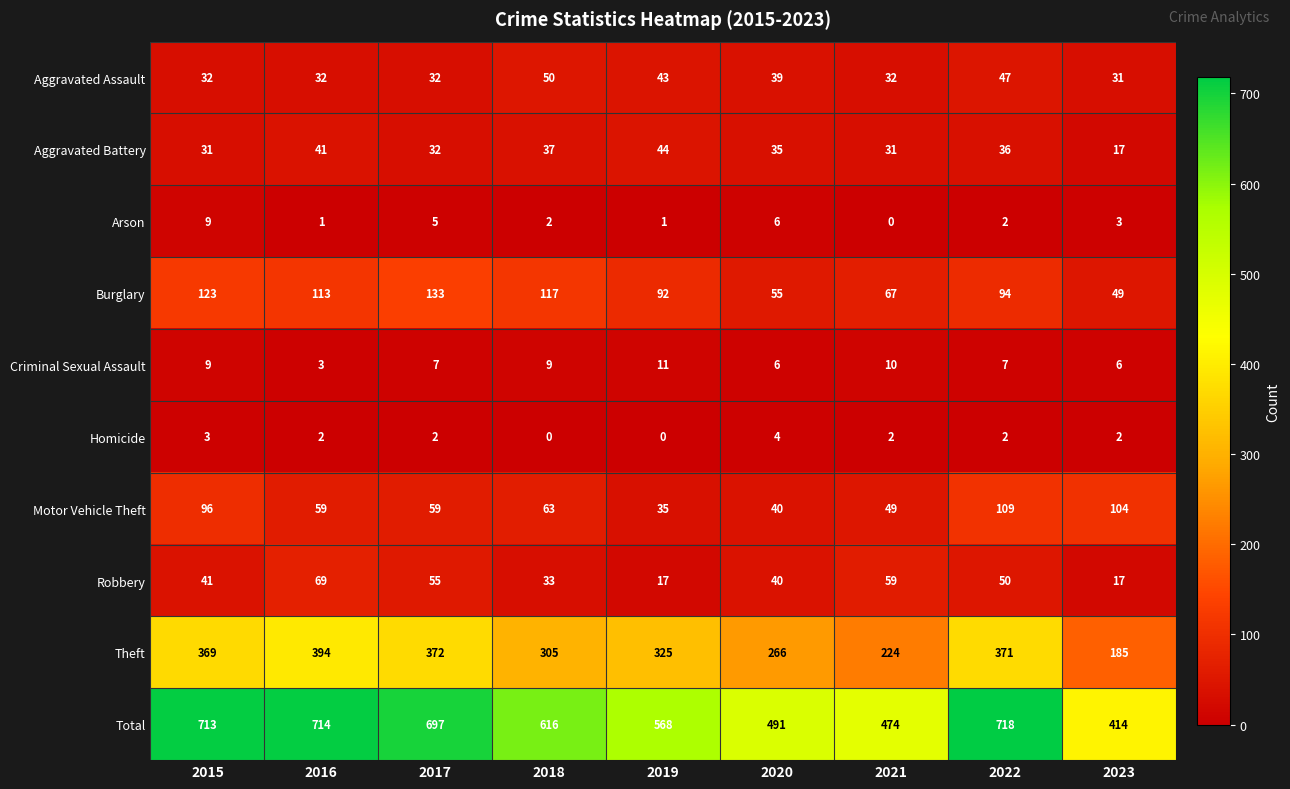

What is the difference between the highest and lowest values at 2016?

713